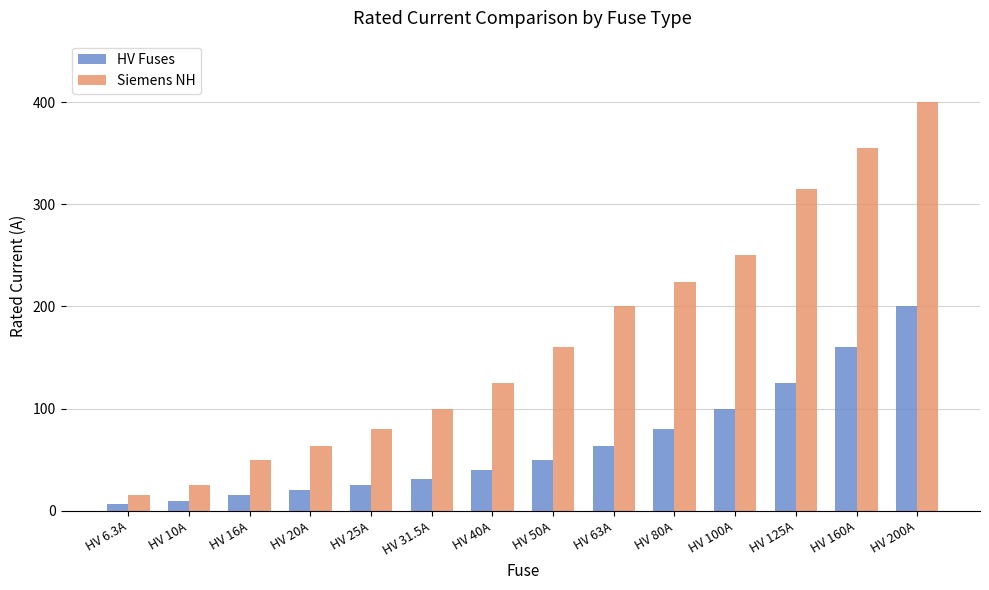

Is it true that HV Fuses equals 200.0 at HV 200A?

True